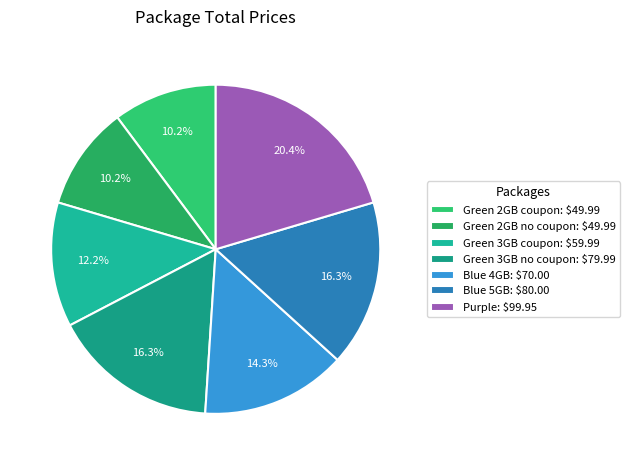

What is the change in value from Green 3GB coupon to Blue 4GB?

+10.0